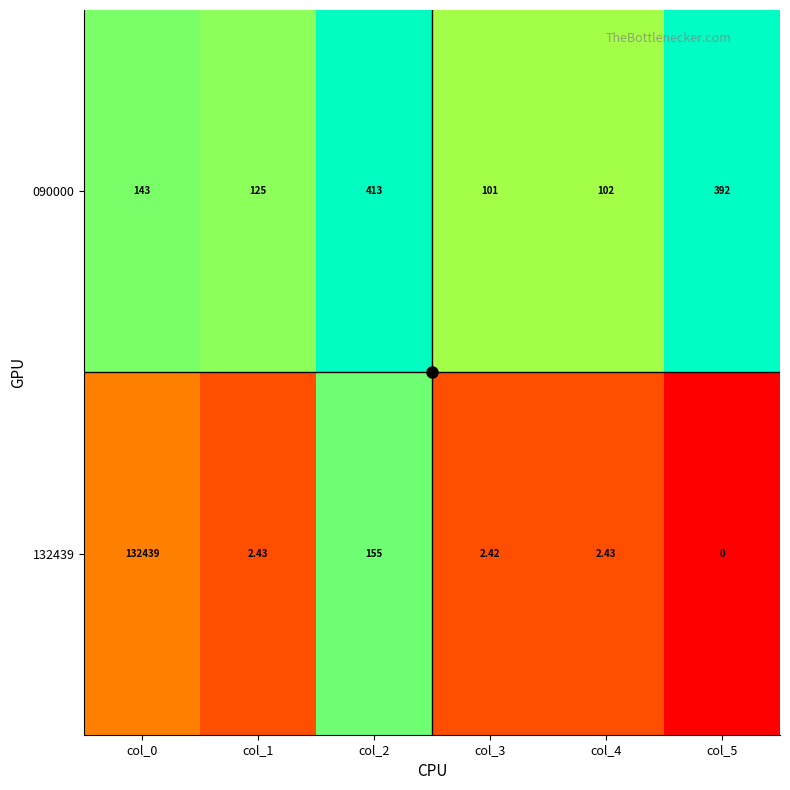

Is the value of 132439 at col_4 greater than the value of 090000 at col_0?

No